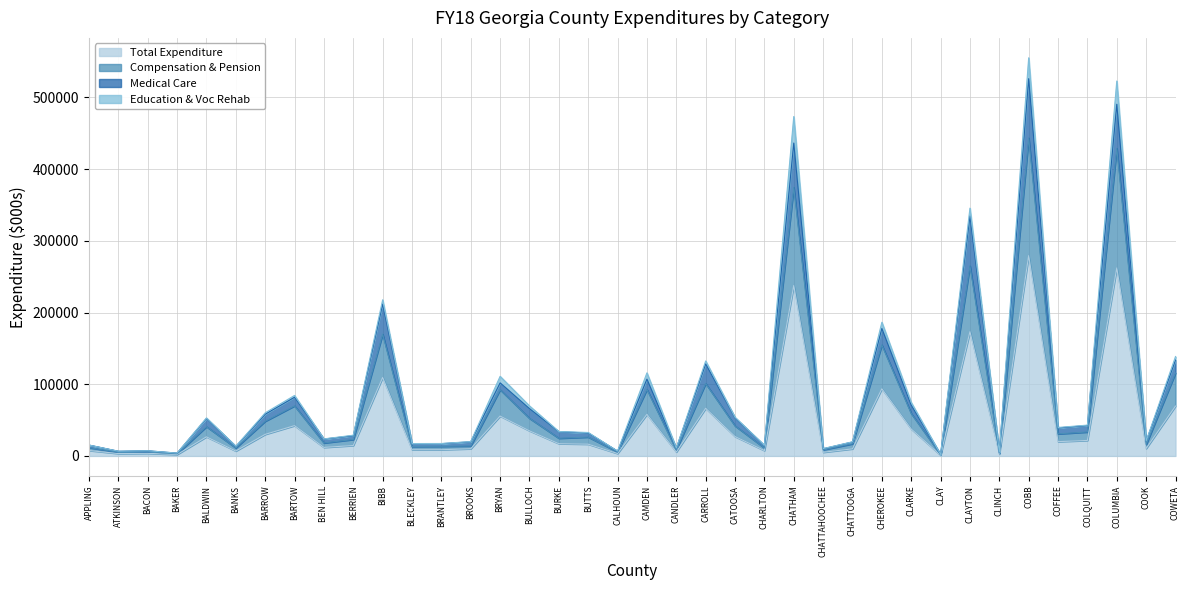

Which series has the largest range (max minus min)?

Compensation & Pension